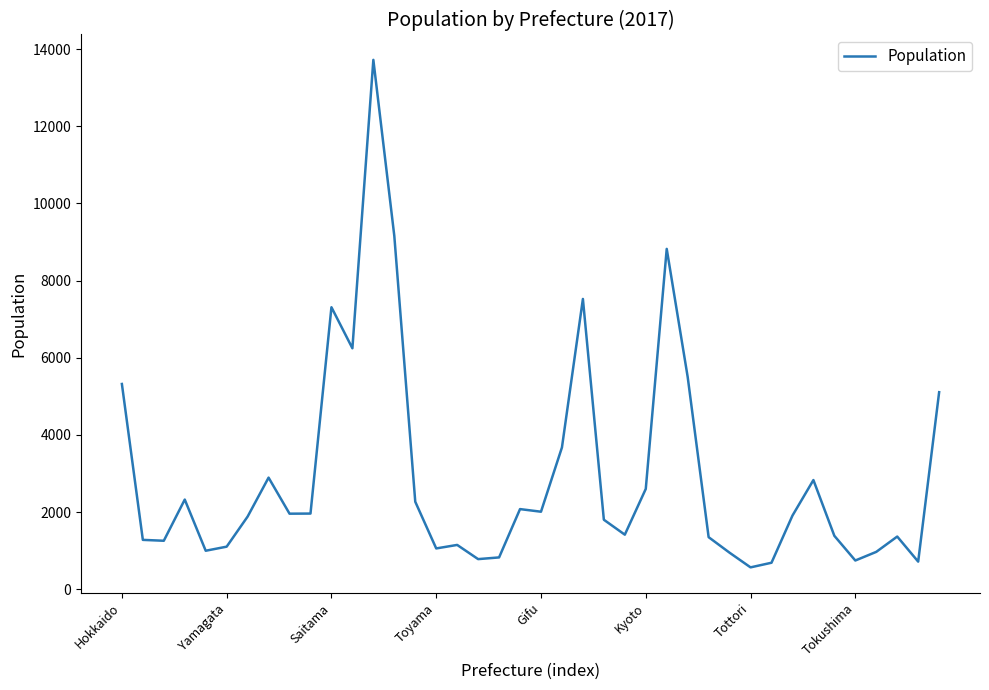

What is the minimum value shown in the chart?

565